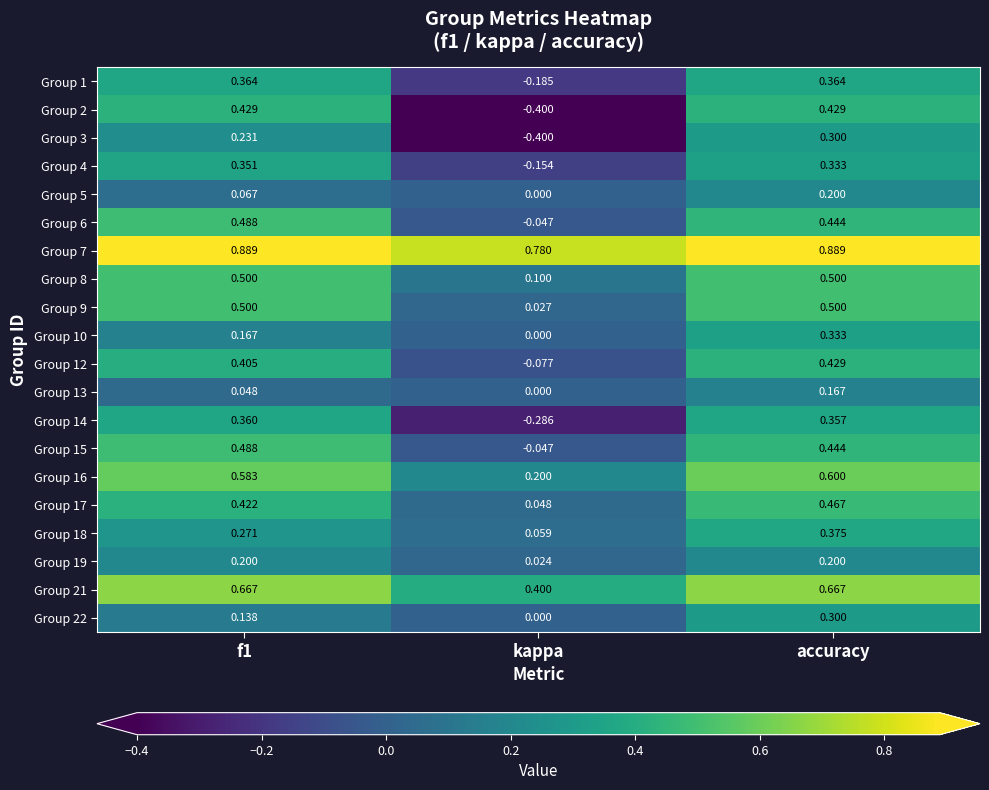

Which label corresponds to the smallest value in the chart?

kappa